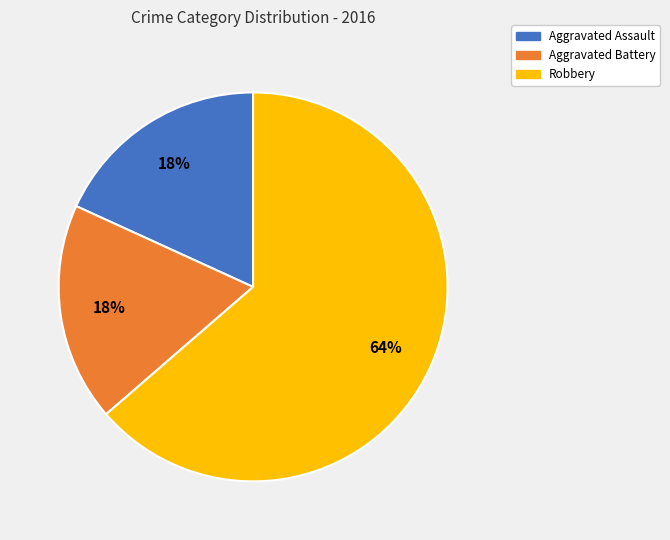

What is the ratio of the value at Aggravated Battery to the value at Robbery?

0.3